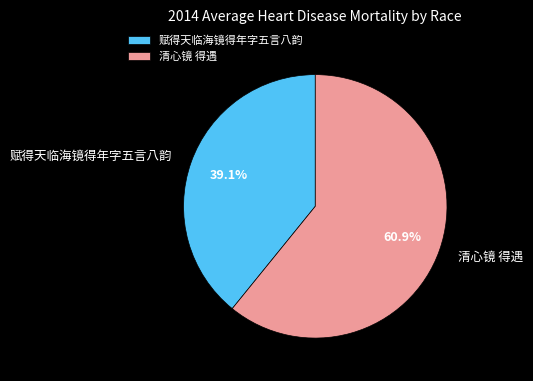

How many segments does this pie chart have?

2